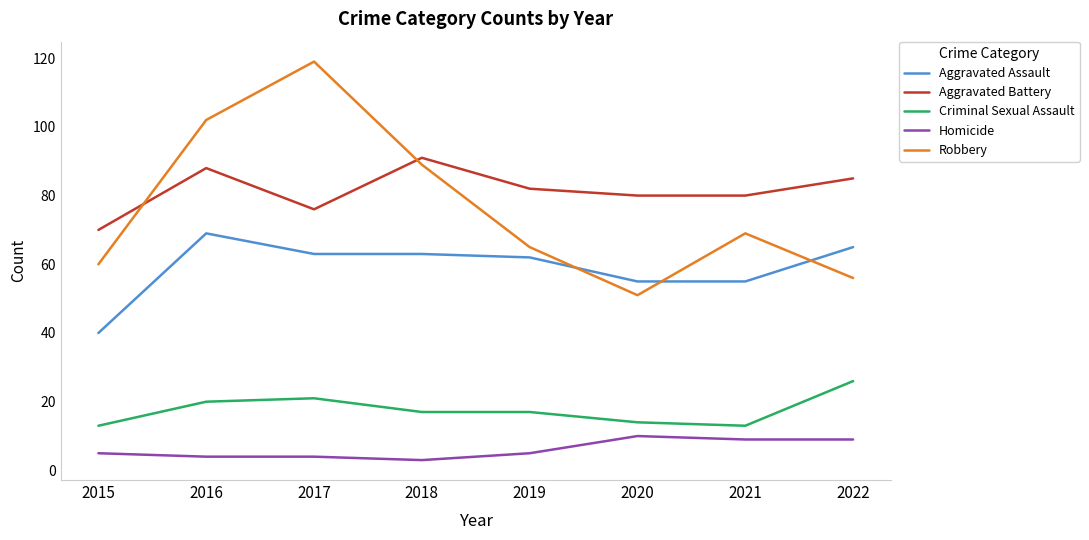

Which series changed the most between 2015 and 2022?

Aggravated Assault